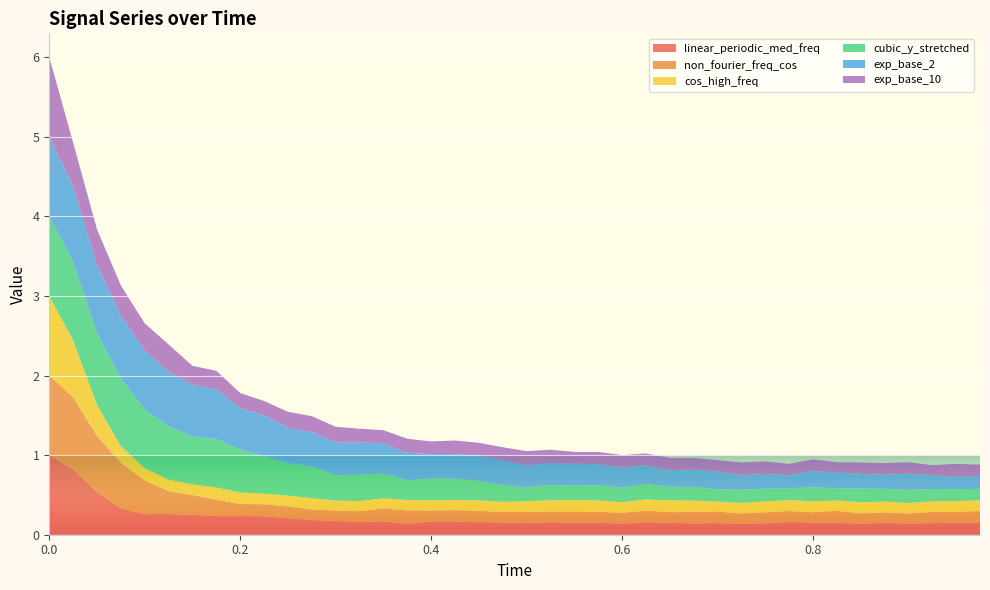

Reading left to right, list all the values displayed in this chart.

linear_periodic_med_freq: 1.0	0.8	0.5	0.3	0.3	0.3	0.3	0.2	0.2	0.2	0.2	0.2	0.2	0.2	0.2	0.1	0.2	0.2	0.2	0.2	0.1	0.2	0.1	0.2	0.1	0.2	0.2	0.1	0.1	0.1	0.1	0.2	0.2	0.1	0.1	0.2	0.1	0.1	0.2	0.1
non_fourier_freq_cos: 1.0	0.9	0.7	0.6	0.4	0.3	0.2	0.2	0.2	0.2	0.1	0.1	0.1	0.1	0.2	0.2	0.1	0.1	0.1	0.1	0.1	0.1	0.1	0.1	0.1	0.1	0.1	0.1	0.1	0.1	0.1	0.1	0.1	0.2	0.1	0.1	0.1	0.1	0.1	0.1
cos_high_freq: 1.0	0.7	0.4	0.2	0.2	0.1	0.1	0.2	0.1	0.1	0.1	0.1	0.1	0.1	0.1	0.1	0.1	0.1	0.1	0.1	0.1	0.1	0.1	0.1	0.1	0.1	0.1	0.1	0.1	0.1	0.1	0.1	0.1	0.1	0.1	0.1	0.1	0.1	0.1	0.1
cubic_y_stretched: 1.0	1.0	0.9	0.9	0.7	0.7	0.6	0.6	0.5	0.5	0.4	0.4	0.3	0.3	0.3	0.2	0.3	0.3	0.2	0.2	0.2	0.2	0.2	0.2	0.2	0.2	0.2	0.2	0.2	0.2	0.2	0.1	0.2	0.2	0.2	0.2	0.2	0.2	0.2	0.1
exp_base_2: 1.0	0.9	0.9	0.8	0.7	0.7	0.7	0.6	0.5	0.5	0.4	0.4	0.4	0.4	0.4	0.3	0.3	0.3	0.3	0.3	0.3	0.3	0.3	0.3	0.3	0.2	0.2	0.2	0.2	0.2	0.2	0.2	0.2	0.2	0.2	0.2	0.2	0.2	0.2	0.2
exp_base_10: 1.0	0.6	0.4	0.4	0.3	0.3	0.2	0.2	0.2	0.2	0.2	0.2	0.2	0.2	0.2	0.2	0.2	0.2	0.2	0.2	0.2	0.2	0.1	0.2	0.2	0.2	0.2	0.1	0.1	0.2	0.2	0.1	0.1	0.1	0.1	0.1	0.1	0.1	0.2	0.1